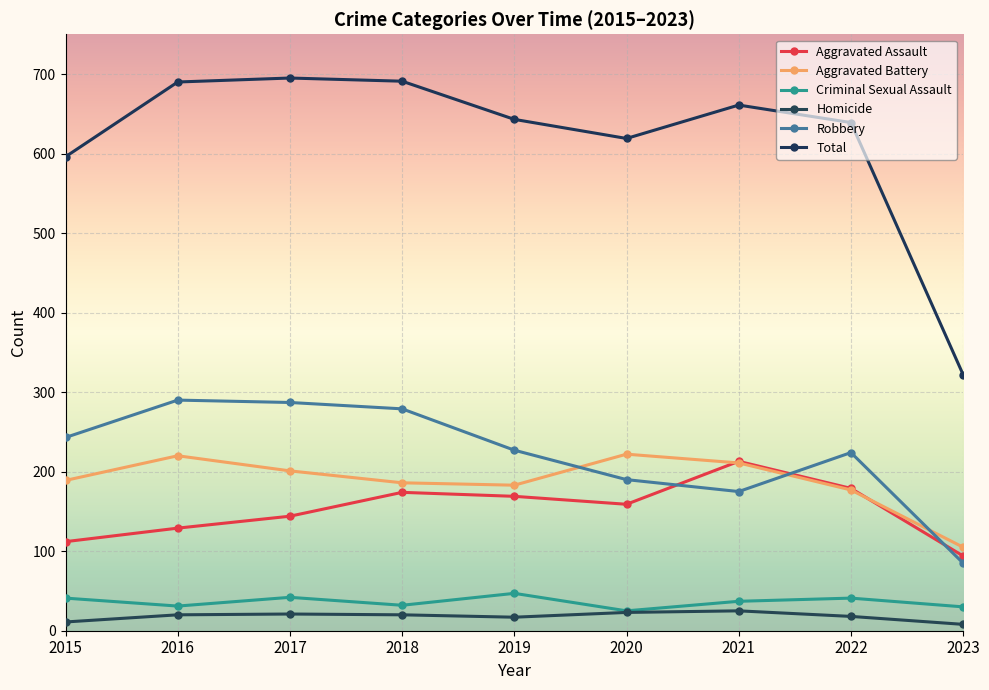

Is it true that Robbery equals 433 at 2018?

False